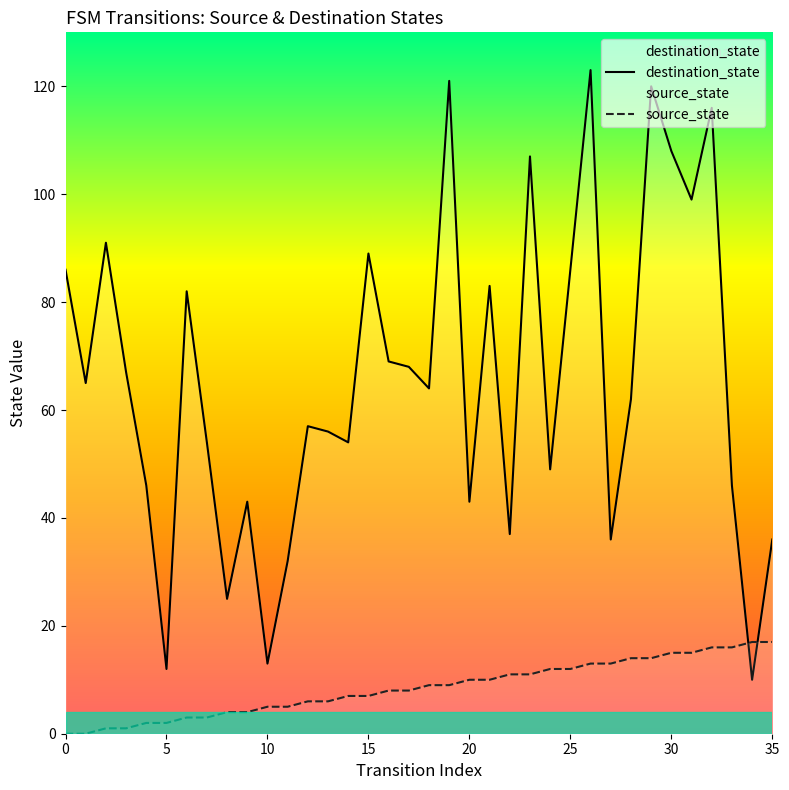

The value of source_state at 5 is -5. True or false?

False